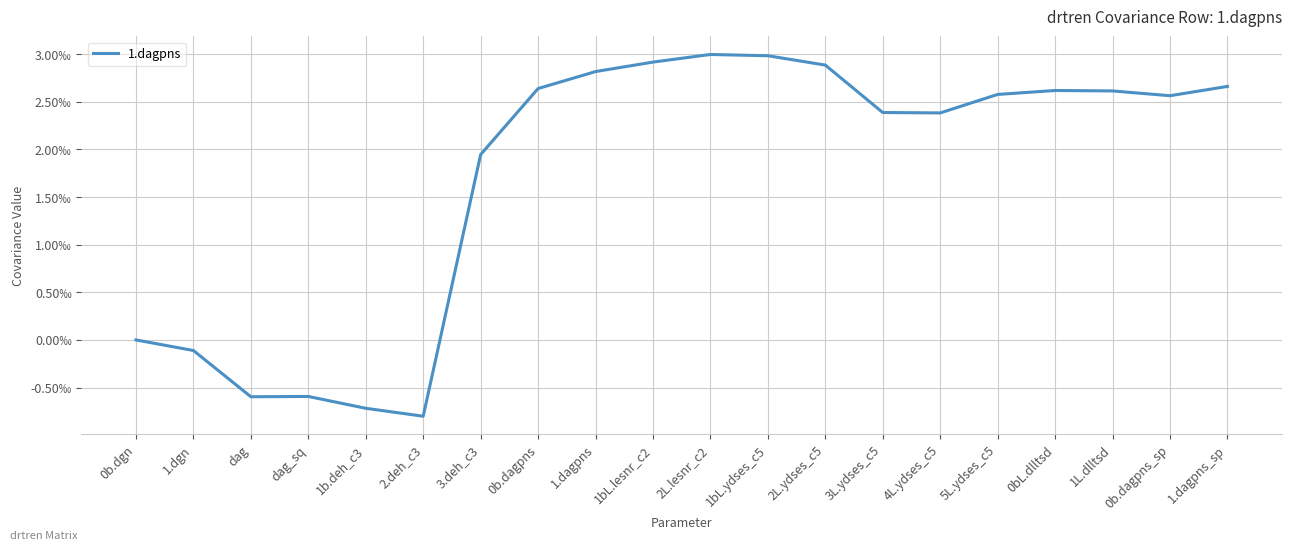

Is this an area chart (filled region under the line)?

No